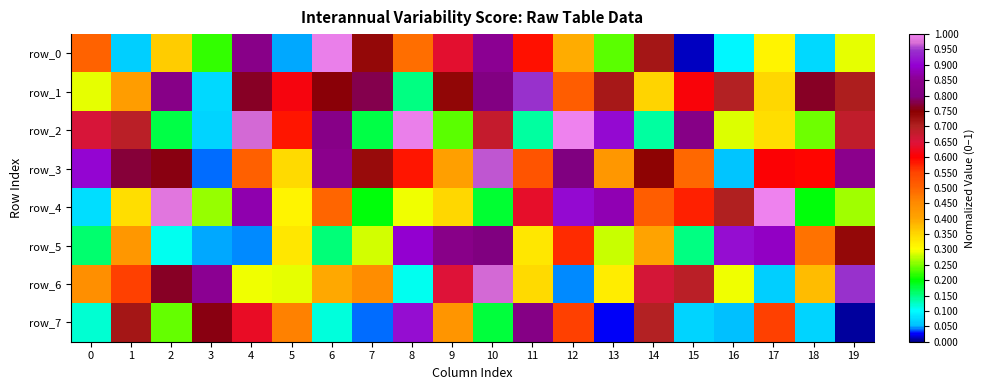

What is the average value of the row_3 series?

0.6